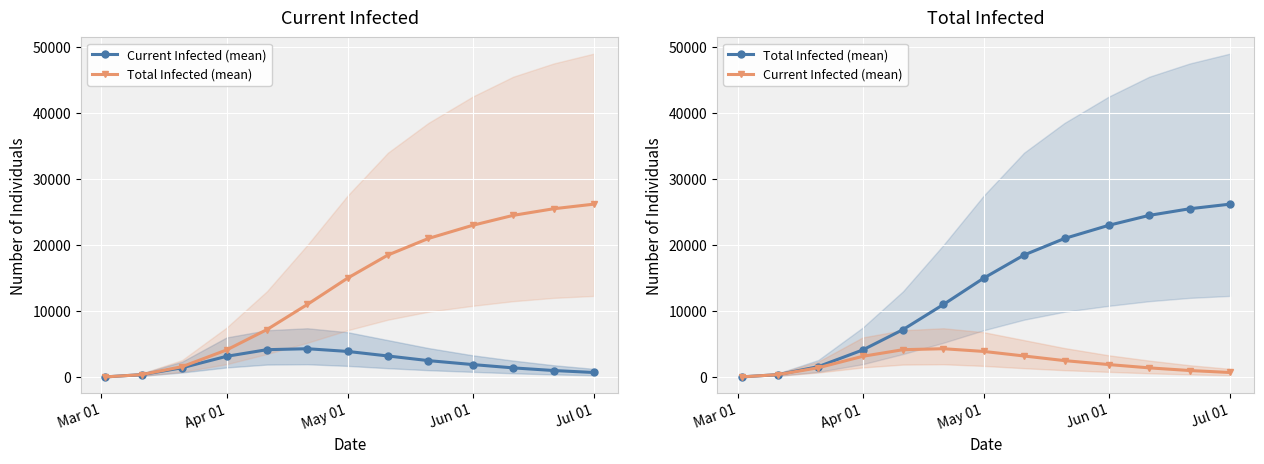

True or false: Current Infected (mean) has more than 0 interior local peaks.

True